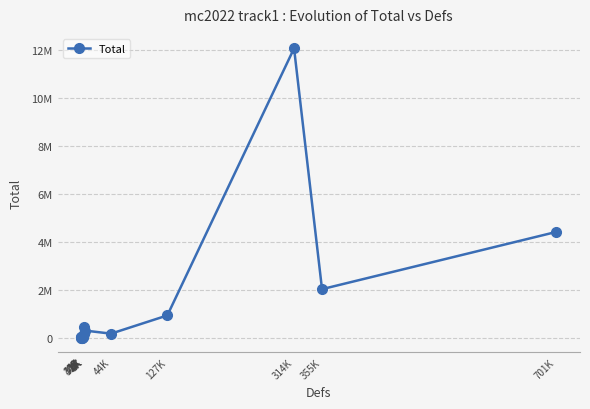

What is the value of the 10th point from the left?

309354